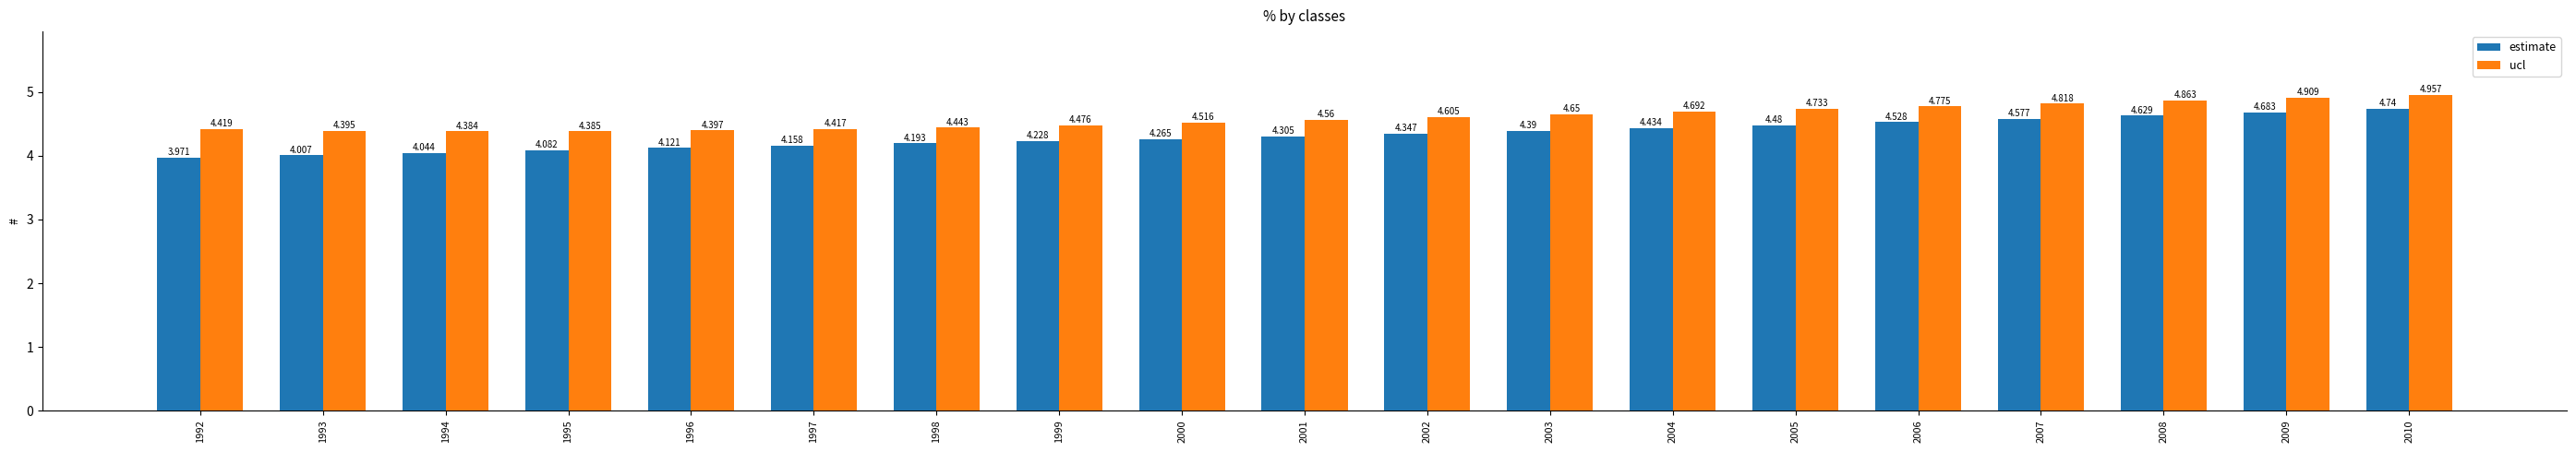

Count the number of categories in the chart.

19